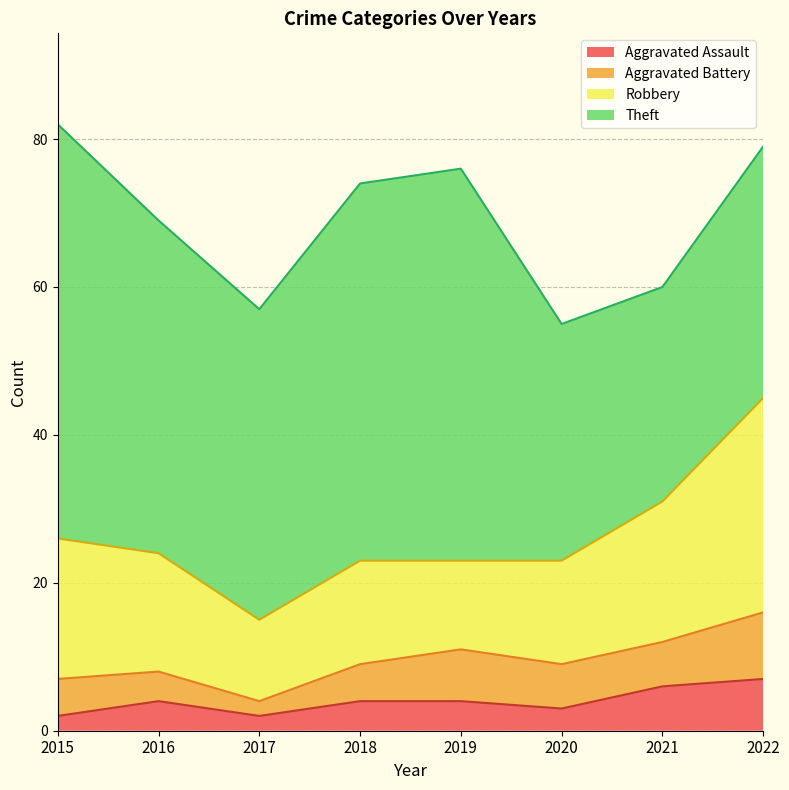

Reading left to right, list all the values displayed in this chart.

Aggravated Assault: 2015=2	2016=4	2017=2	2018=4	2019=4	2020=3	2021=6	2022=7
Aggravated Battery: 2015=5	2016=4	2017=2	2018=5	2019=7	2020=6	2021=6	2022=9
Robbery: 2015=19	2016=16	2017=11	2018=14	2019=12	2020=14	2021=19	2022=29
Theft: 2015=56	2016=45	2017=42	2018=51	2019=53	2020=32	2021=29	2022=34